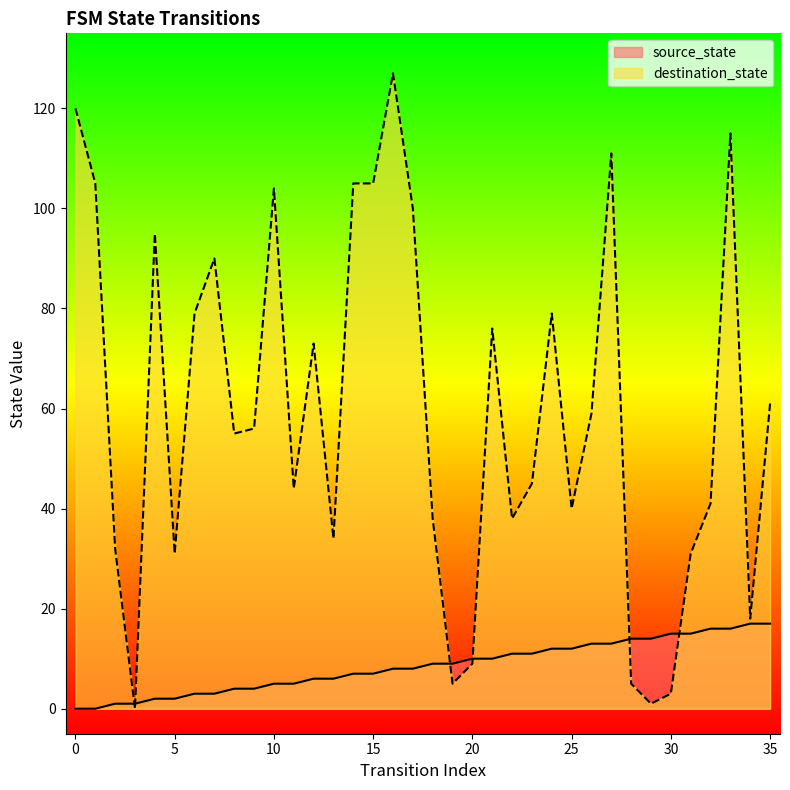

How many series are shown in this chart?

2